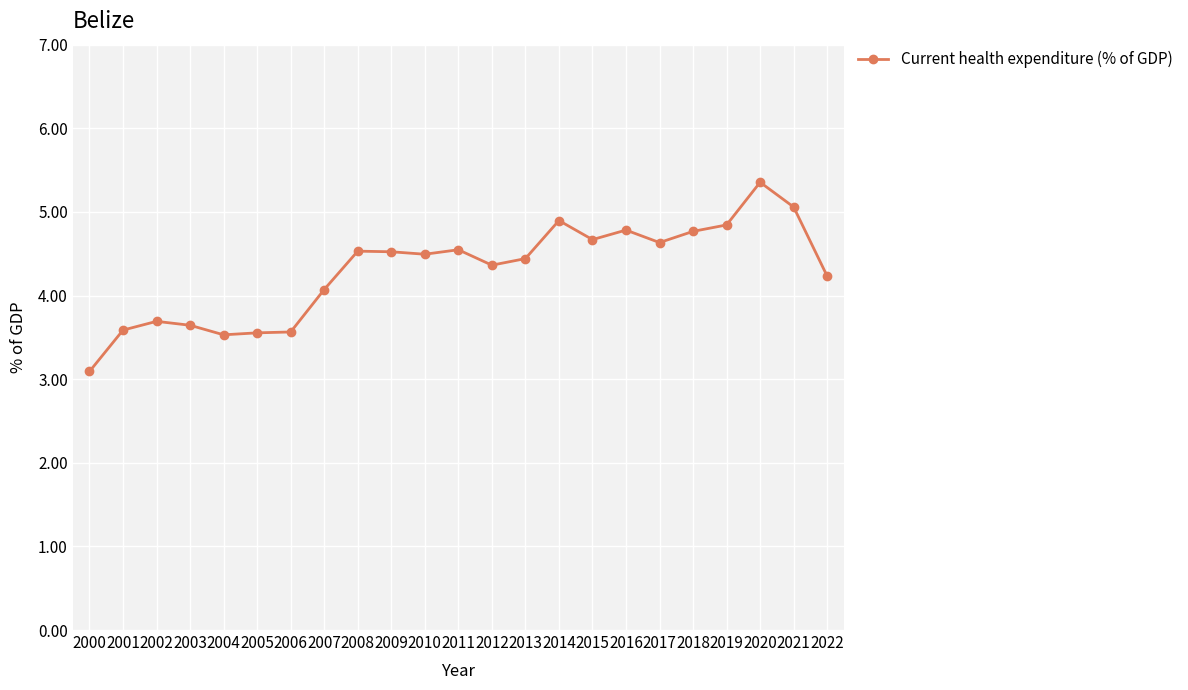

Which label corresponds to the largest value in the chart?

2020